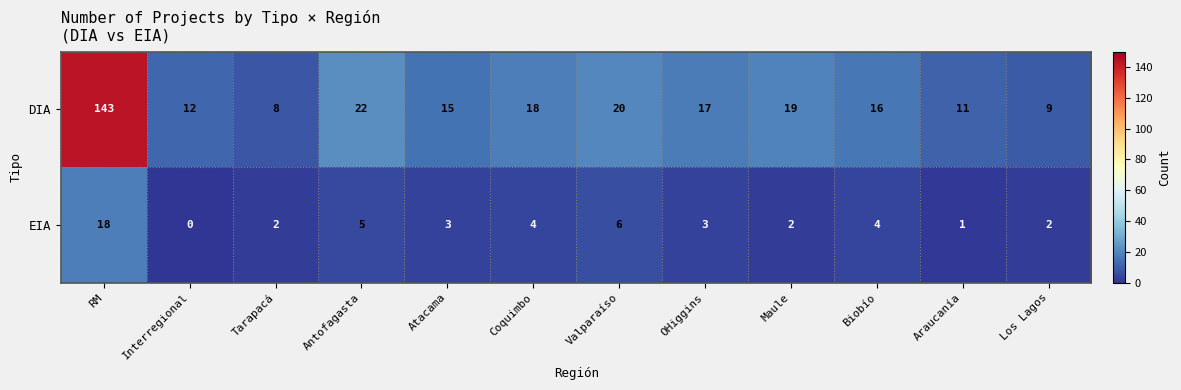

What is the greatest value displayed?

143